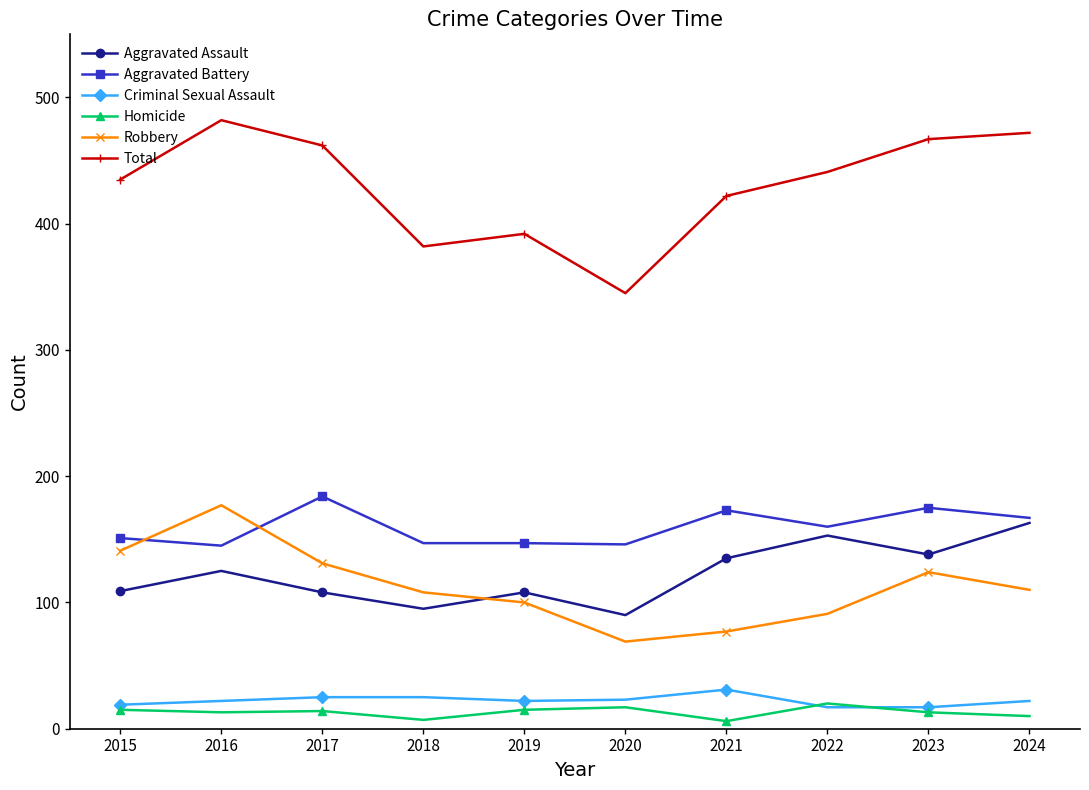

What is the total value across all series at 2015?

870